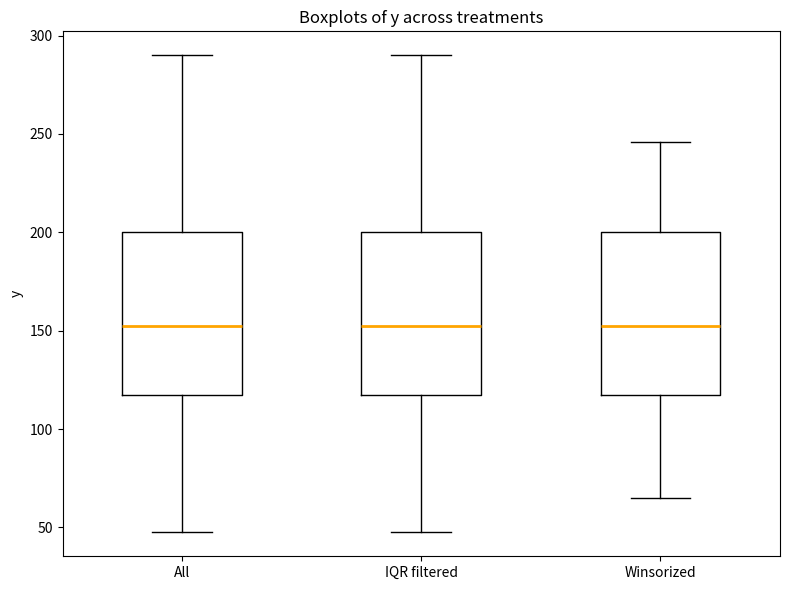

Where is the lower edge of the box for IQR filtered on the y-axis? The values are not printed on the chart, so give them approximately, as read against the axis.

120